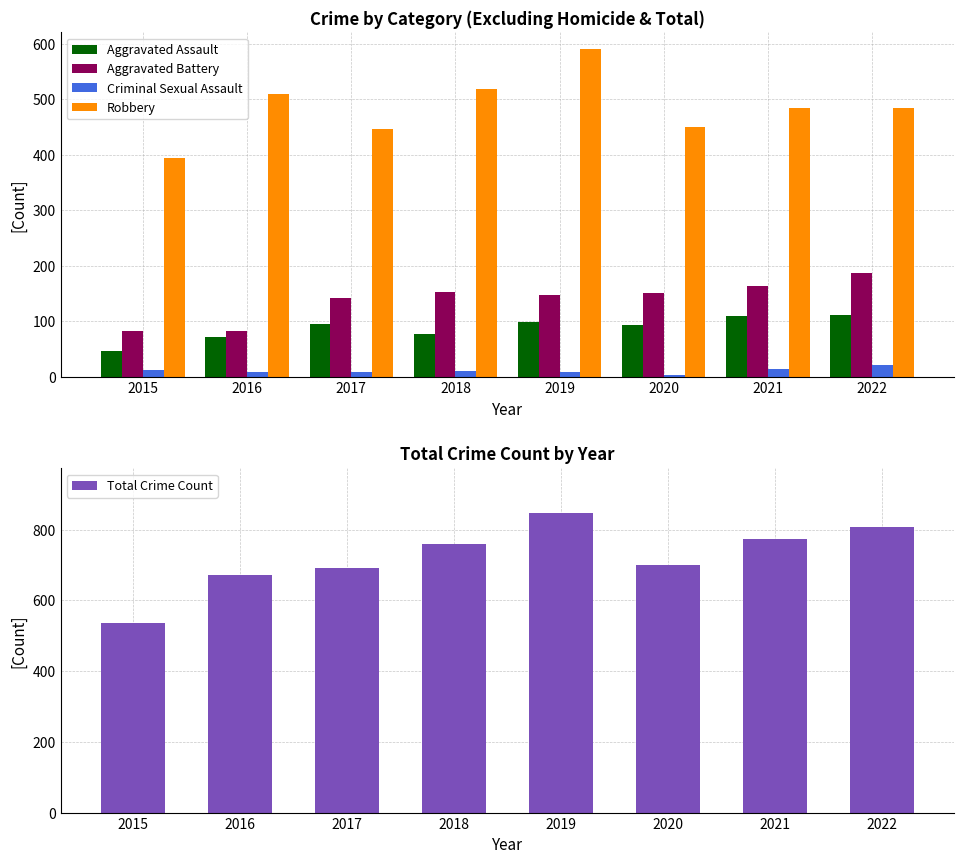

What is the sum of all Robbery values?

3879